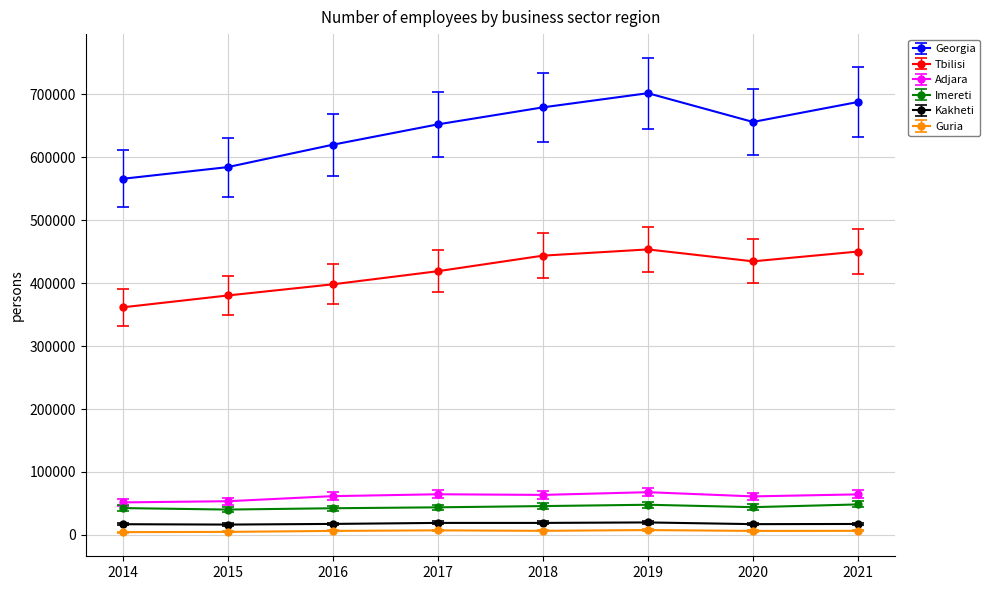

Does the chart have visible grid lines?

Yes